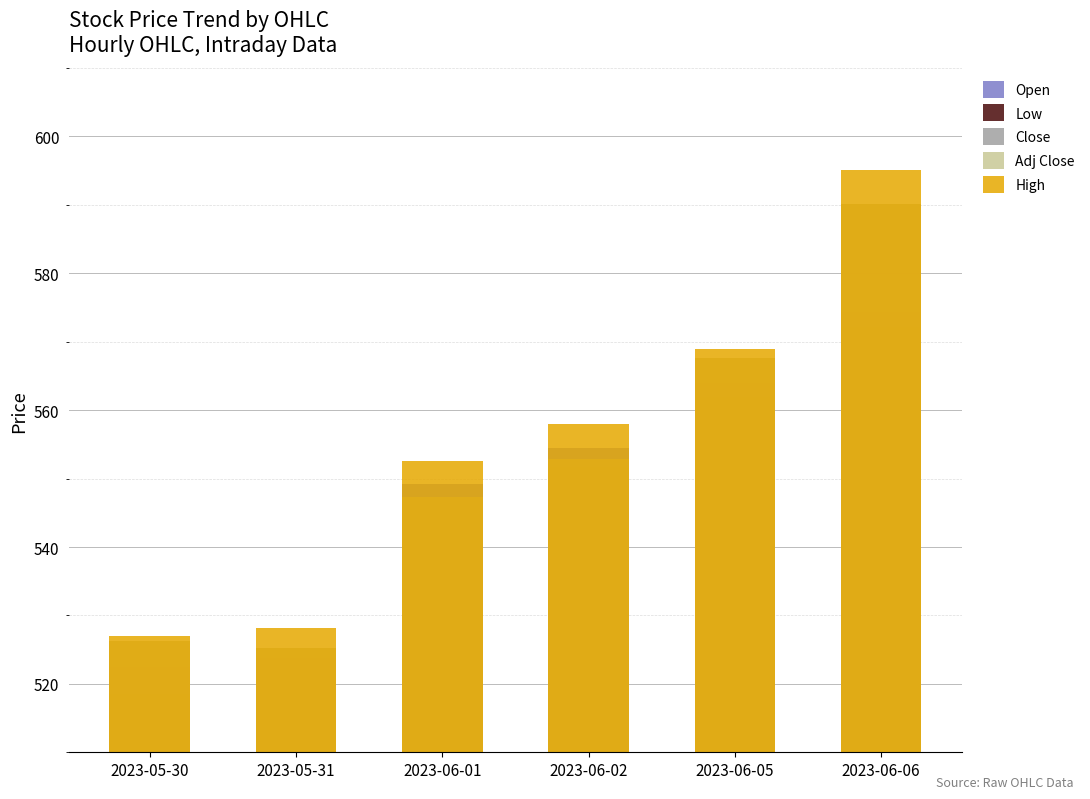

Does the chart contain stacked bars?

No